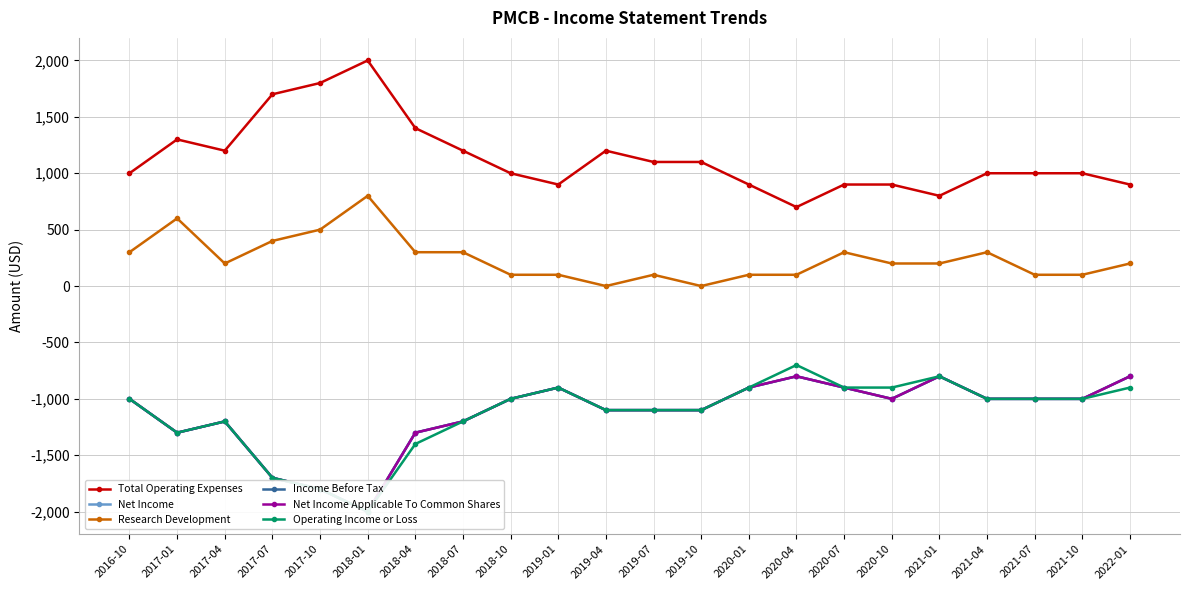

At which label does Research Development first exceed 200?

2016-10